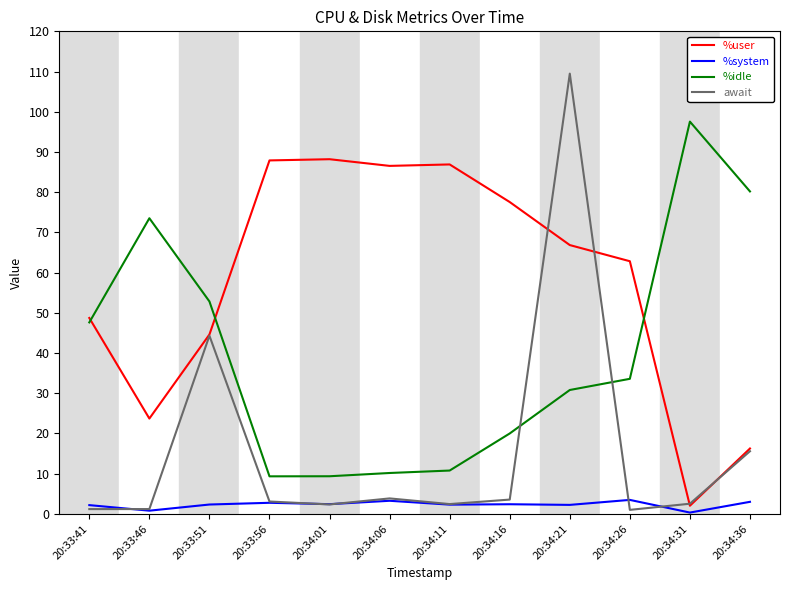

True or false: %system and %idle cross at least once.

False